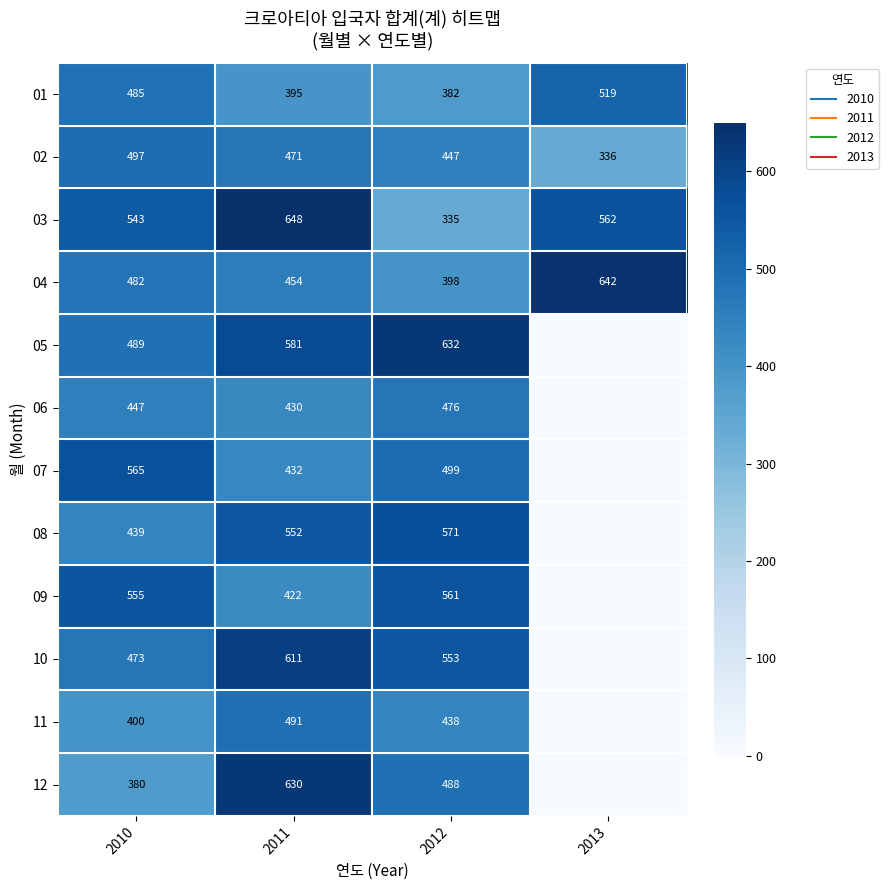

Is the value of 03 at 2010 greater than the value of 11 at 2013?

Yes